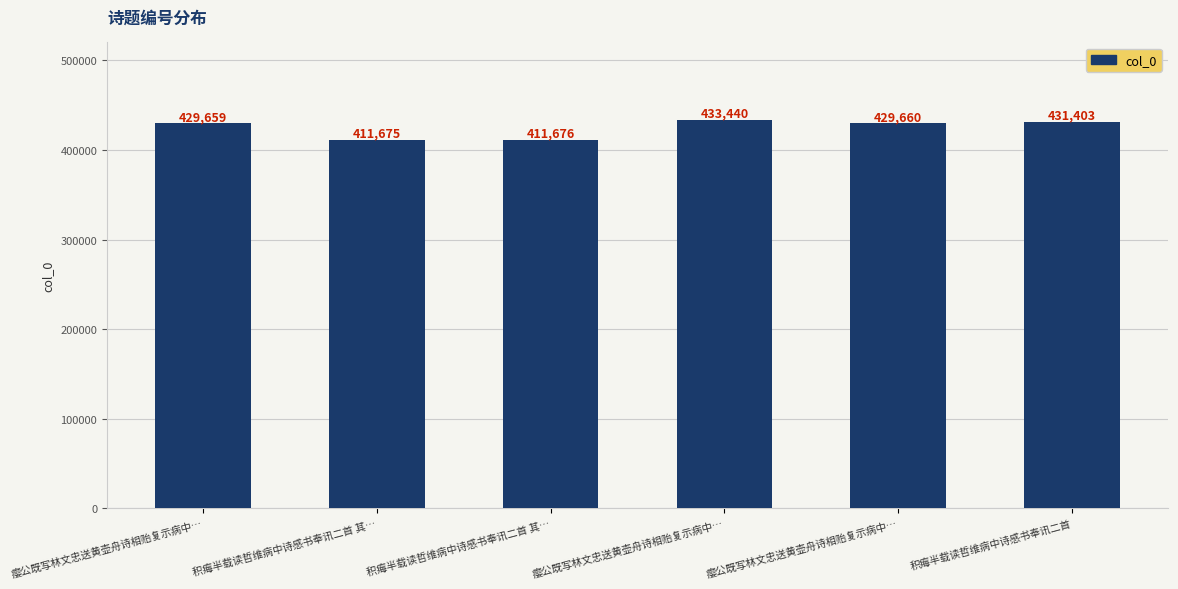

What is the difference between the maximum and minimum values?

21765